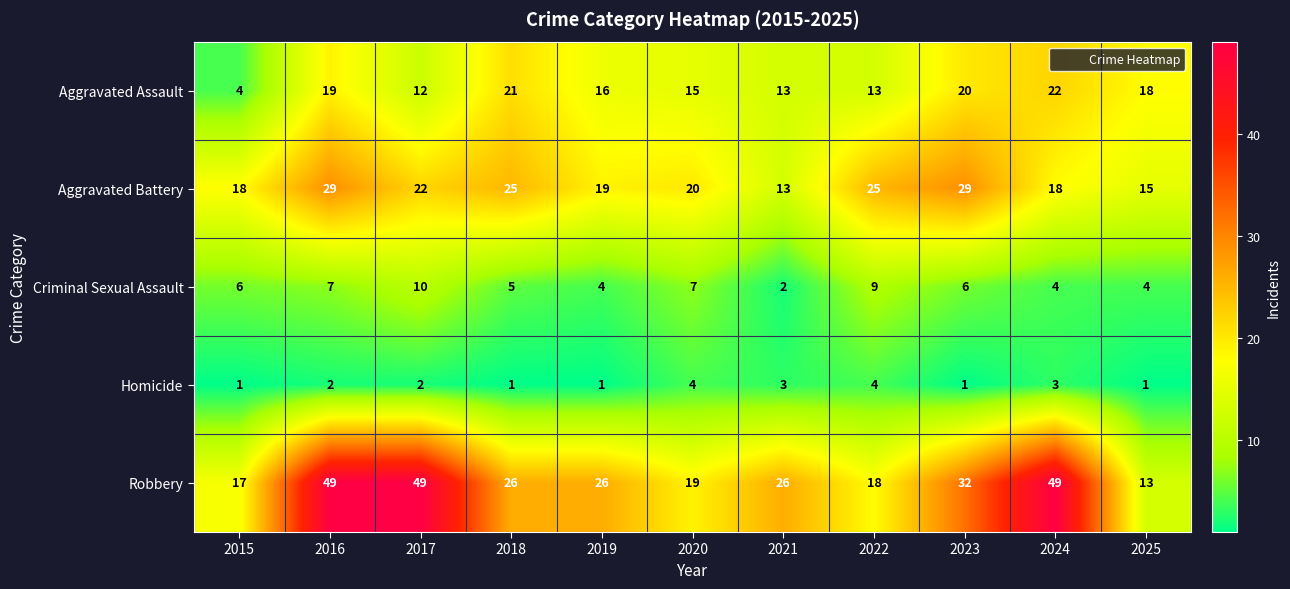

Which series has the largest total across all categories?

Robbery